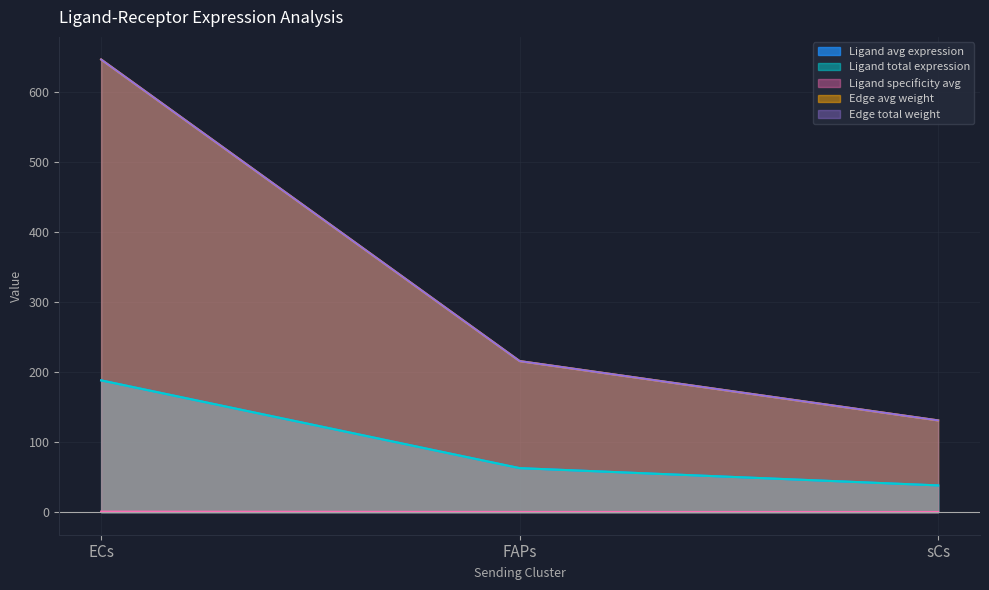

Reading left to right, list all the values displayed in this chart.

Ligand avg expression: 188.2	62.8	38.1
Ligand total expression: 188.2	62.8	38.1
Ligand specificity avg: 0.7	0.2	0.1
Edge avg weight: 646.6	215.8	131.0
Edge total weight: 646.6	215.8	131.0